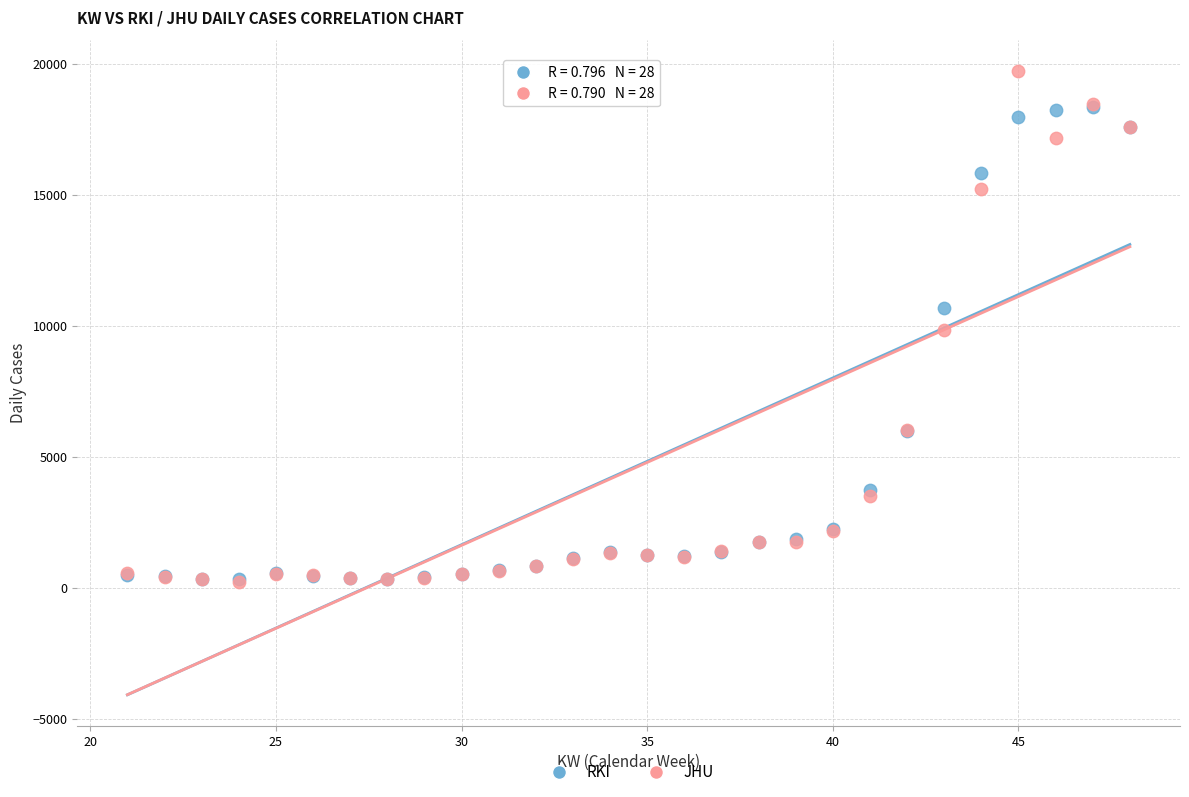

Which series reaches the maximum Y coordinate?

JHU